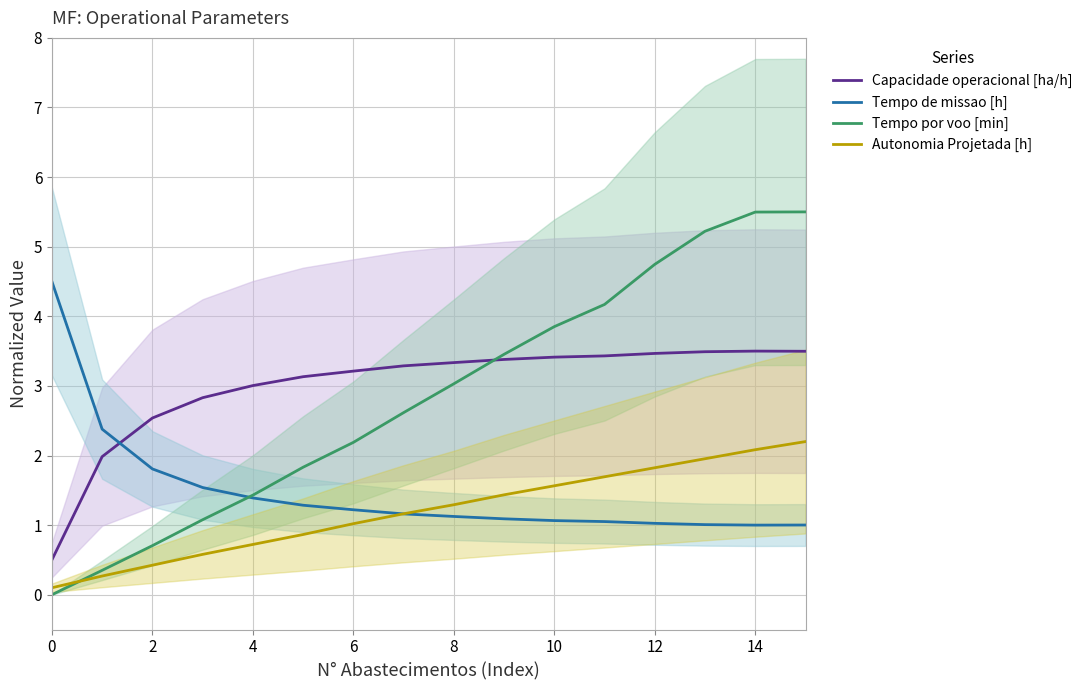

The value of Capacidade operacional [ha/h] at 8 is 1.1. True or false?

False